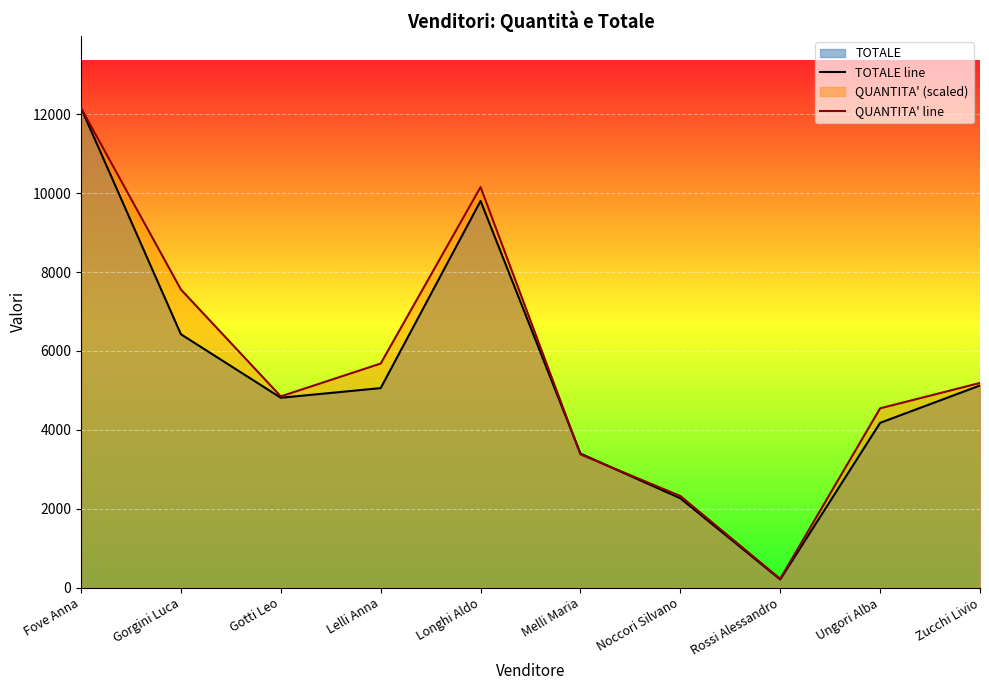

What is the value of the QUANTITA' line point at the 2nd from the left?

7559.5